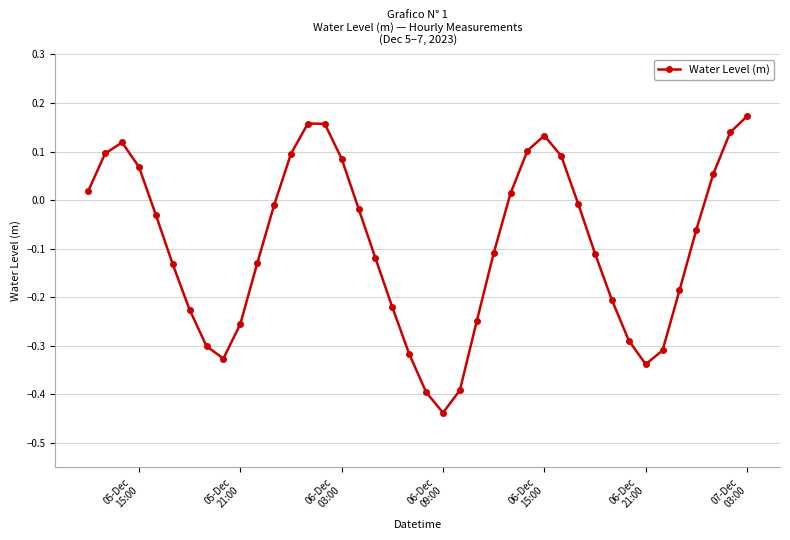

What is the difference between the maximum and second lowest values?

0.6